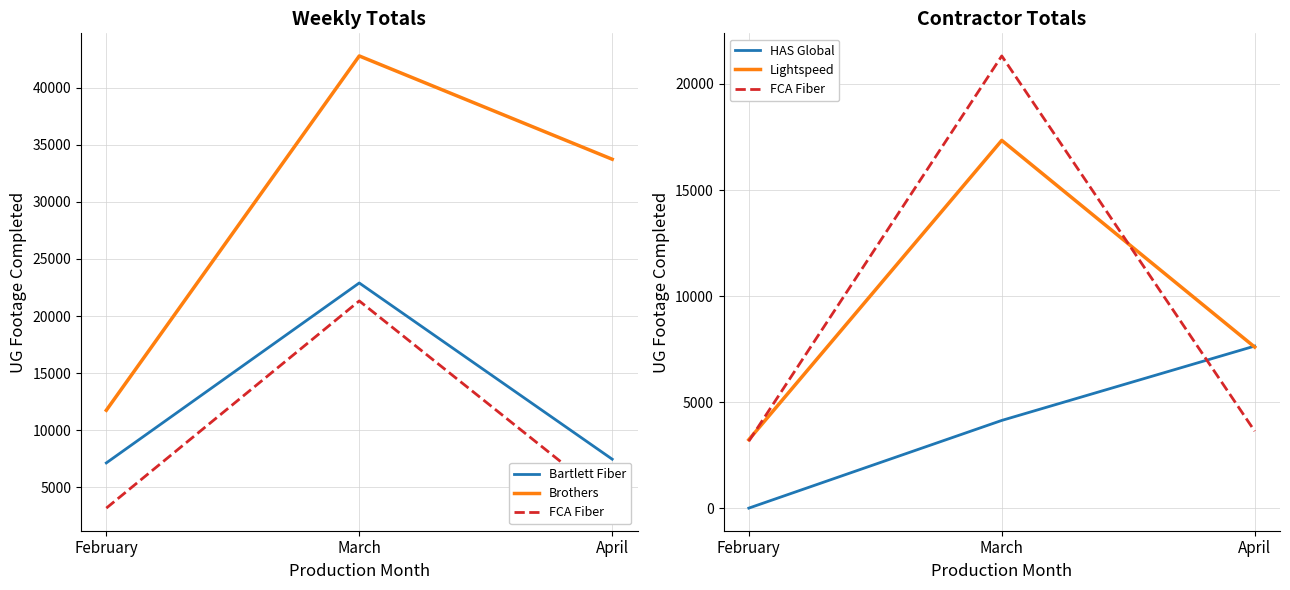

Reading right to left, transcribe all the data shown in this chart.

Bartlett Fiber: April=7447	March=22896	February=7120
Brothers: April=33743	March=42799	February=11735
FCA Fiber: April=3629	March=21322	February=3158
HAS Global: April=7641	March=4135	February=0
Lightspeed: April=7593	March=17340	February=3226